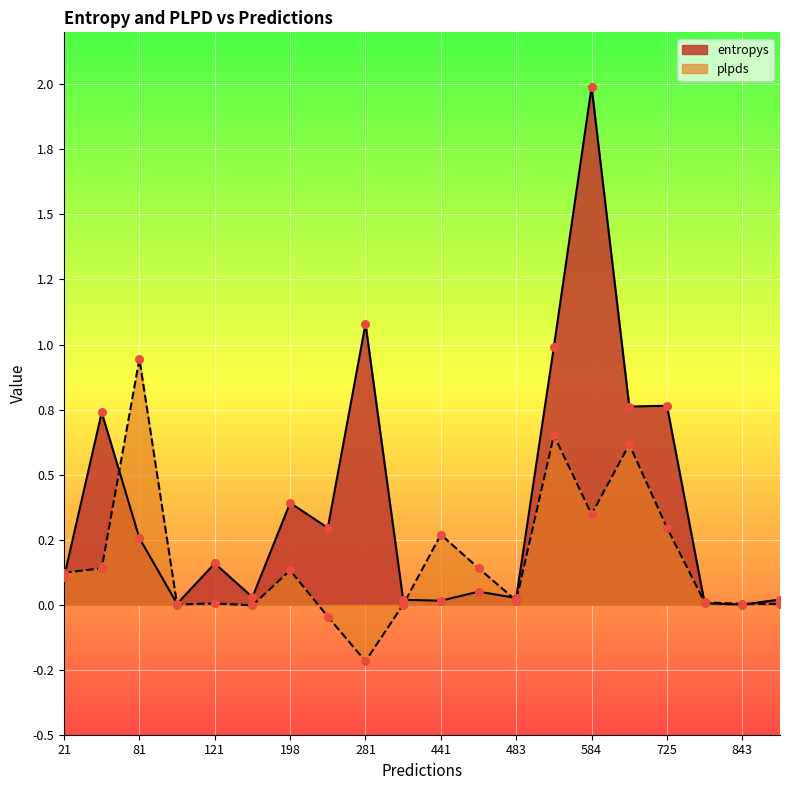

What are all the series names shown in the legend?

entropys, plpds